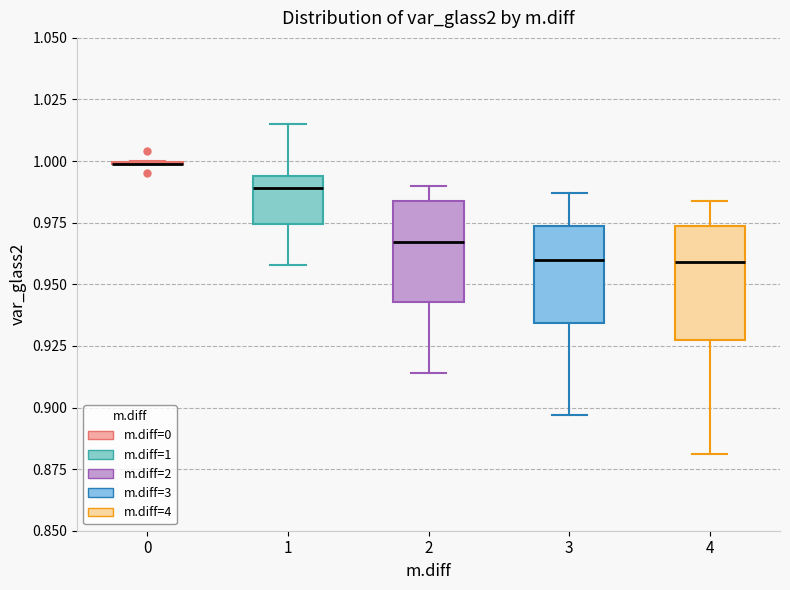

Comparing the boxes themselves (not the whiskers), which one is the tallest?

4